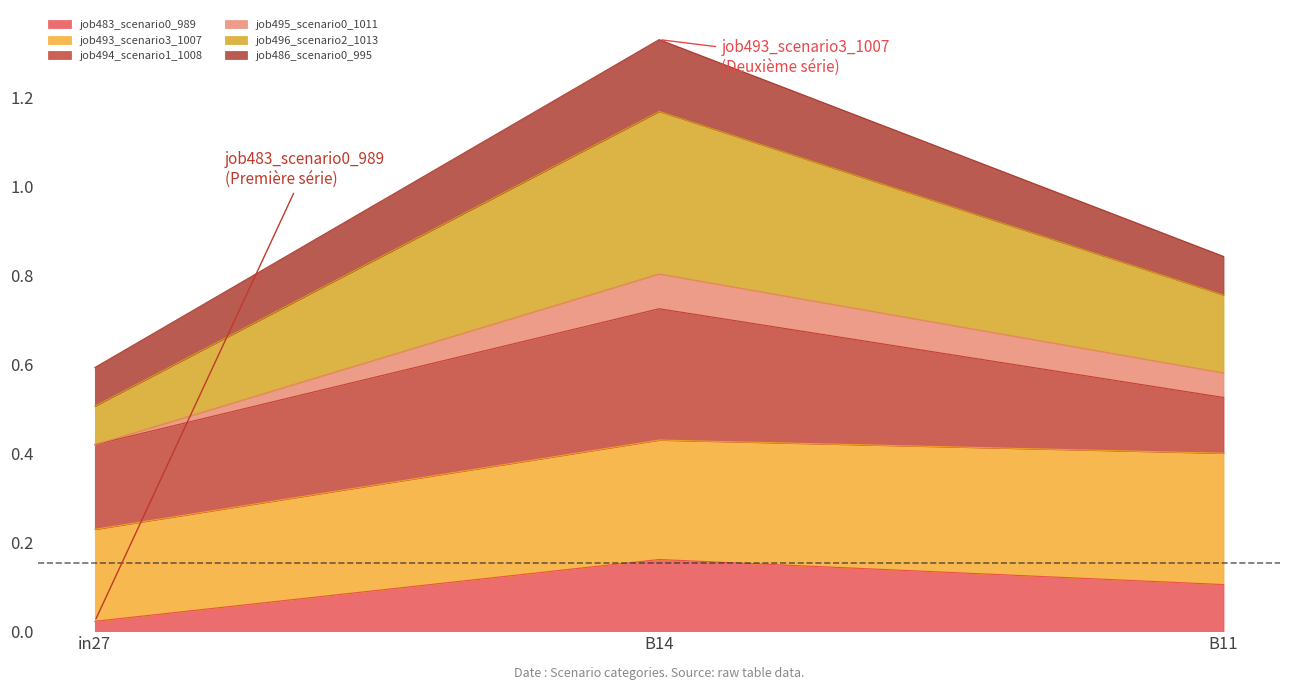

Which category has the highest value in the job495_scenario0_1011 series?

B14